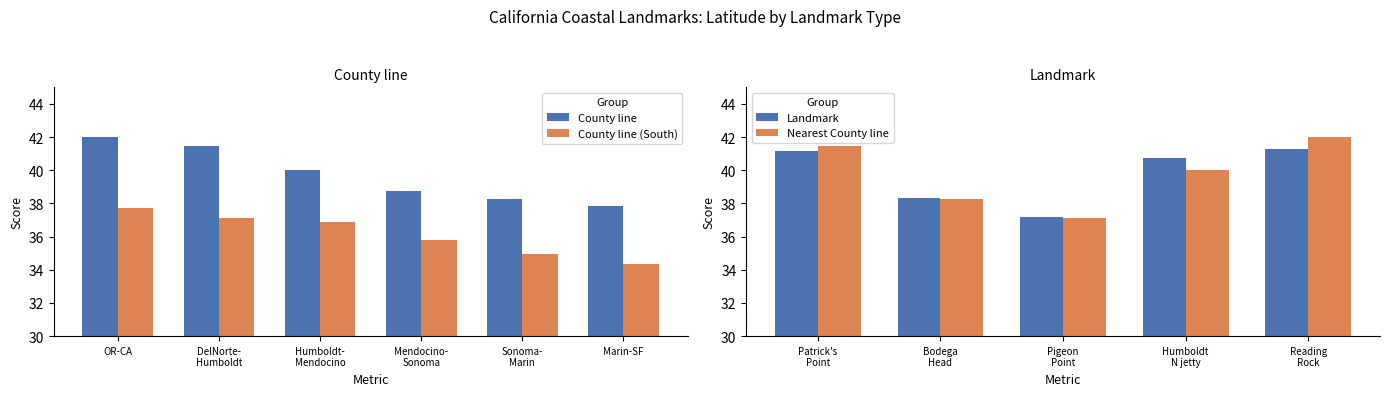

What is the sum of all Landmark values?

198.7